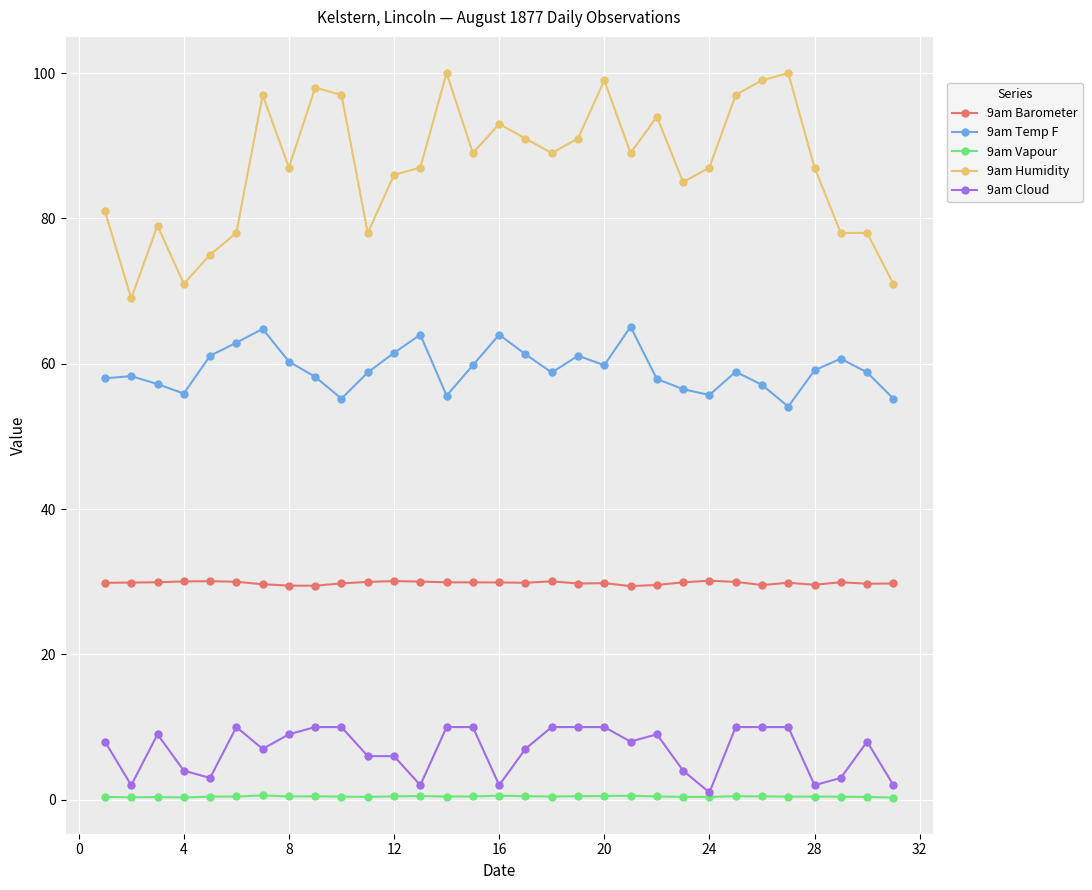

Which series has the largest total across all categories?

9am Humidity